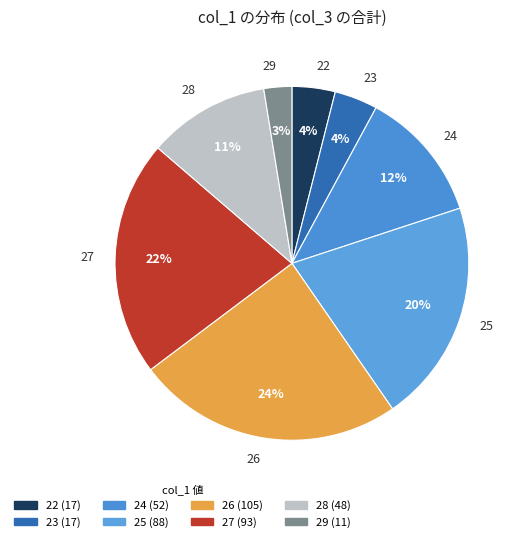

What is the largest slice in the pie chart?

26